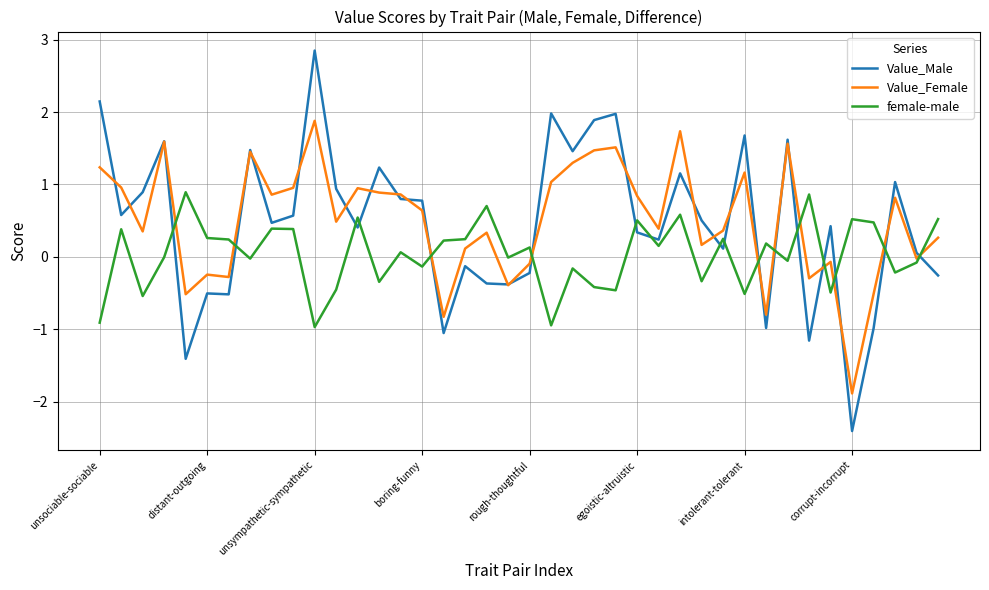

What is the highest value of the Value_Female series?

1.9